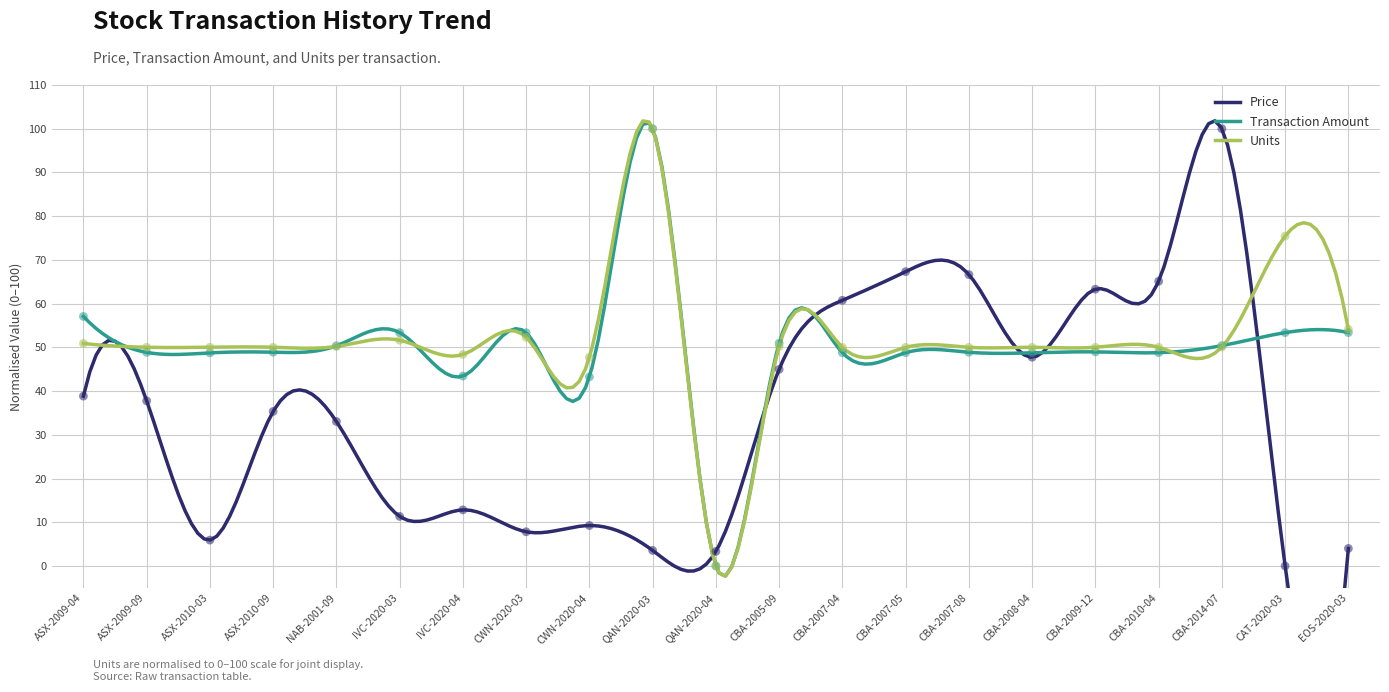

What are all the series names shown in the legend?

Price, Transaction Amount, Units